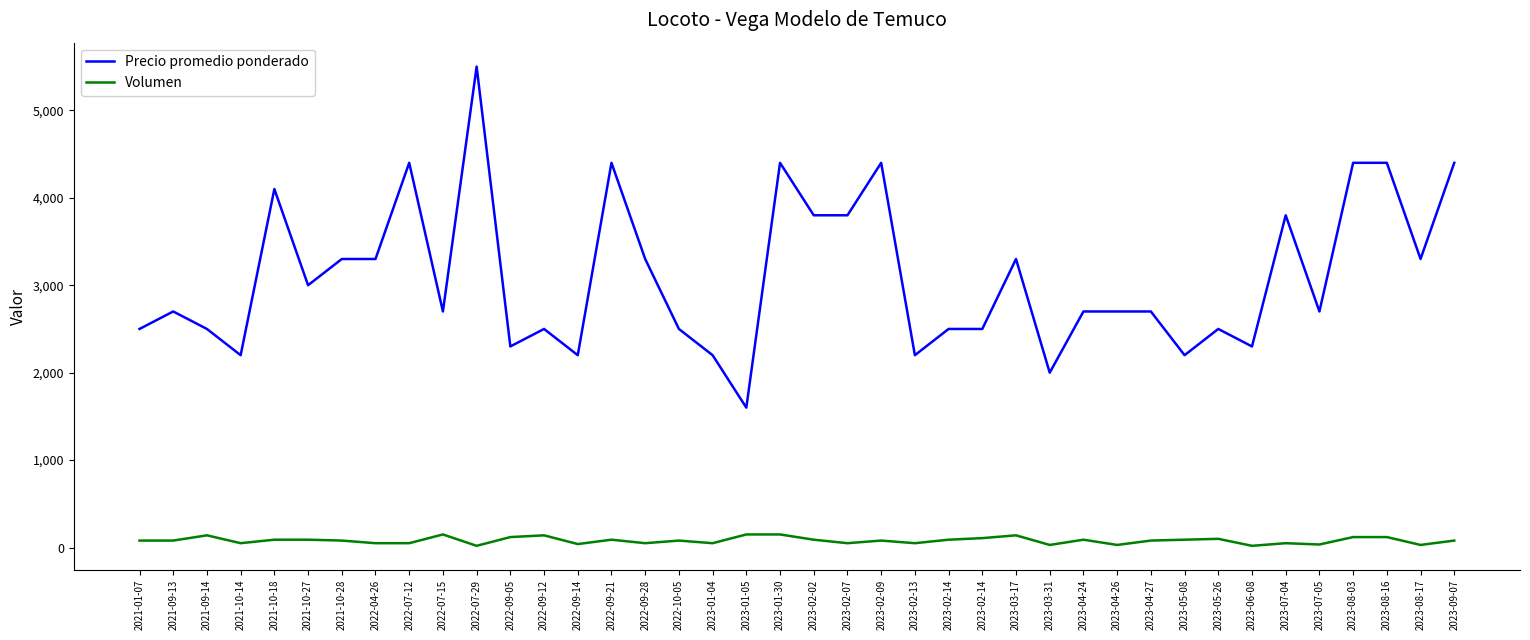

Is this an area chart (filled region under the line)?

No